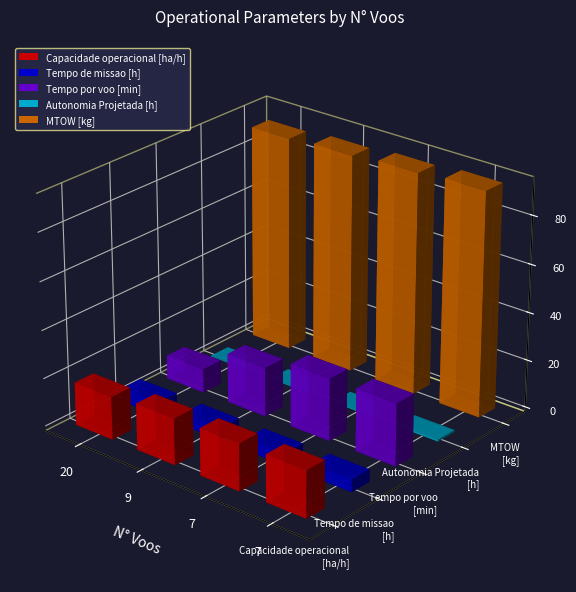

True or false: Autonomia Projetada [h] has a value of 0.8 at 7.

True